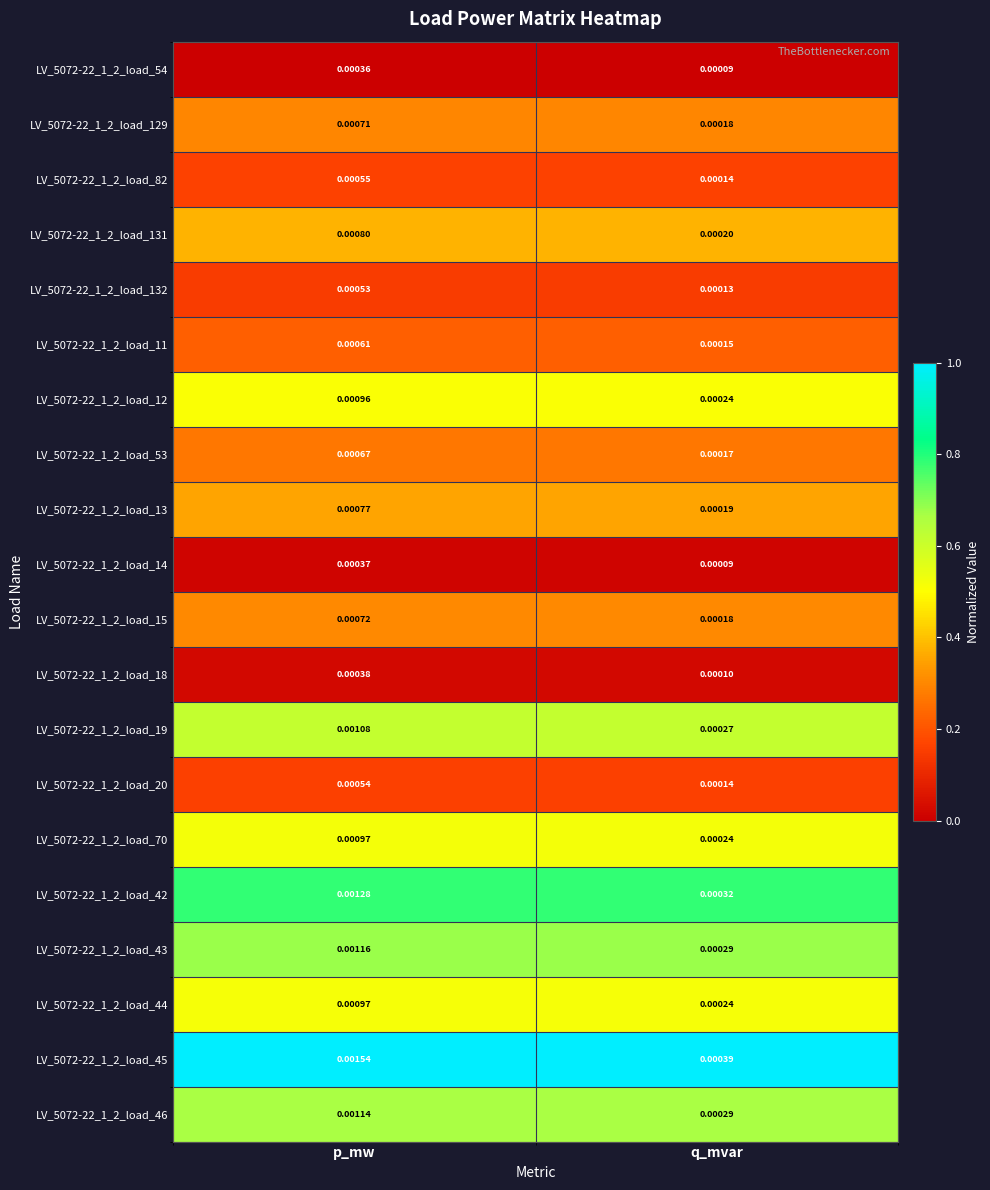

At which category is the sum across all series the highest?

p_mw